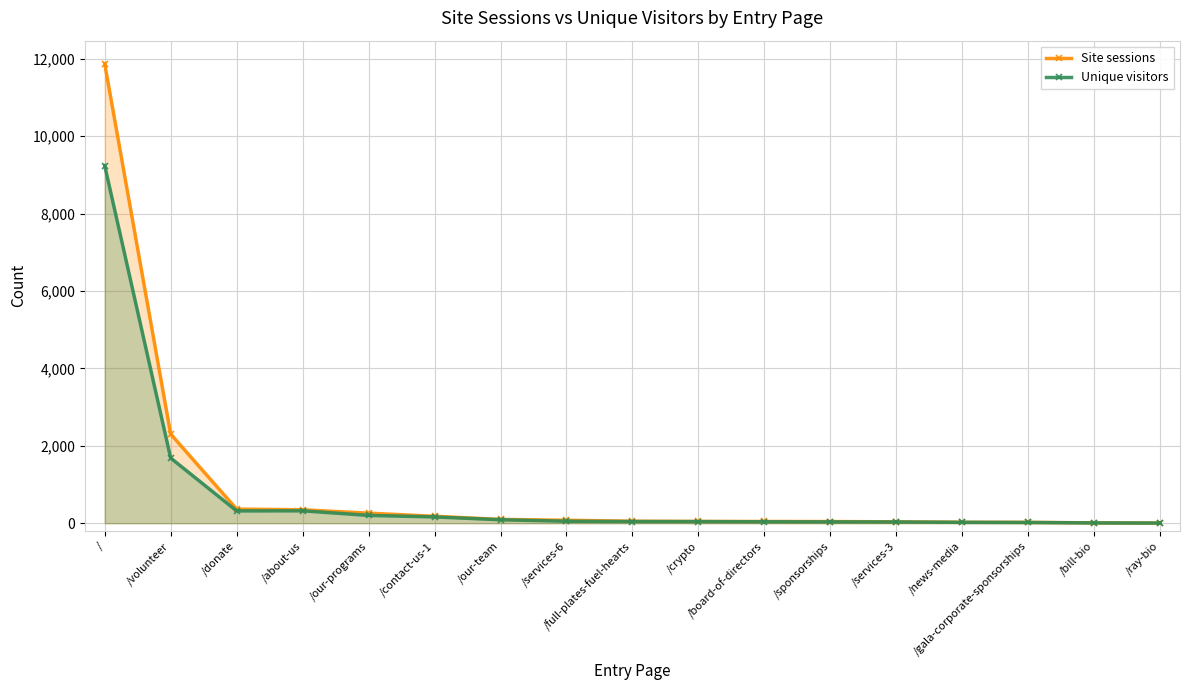

True or false: Unique visitors has more than 0 interior local peaks.

True